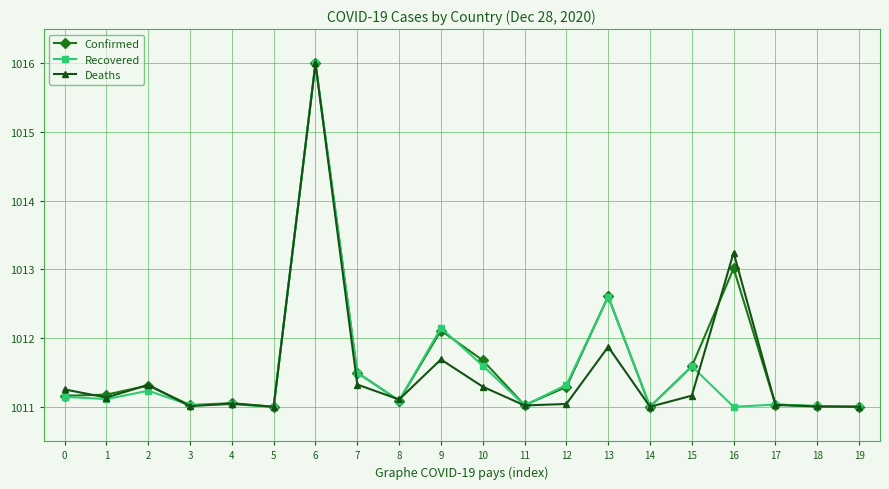

At which category does Deaths reach its first local peak?

2